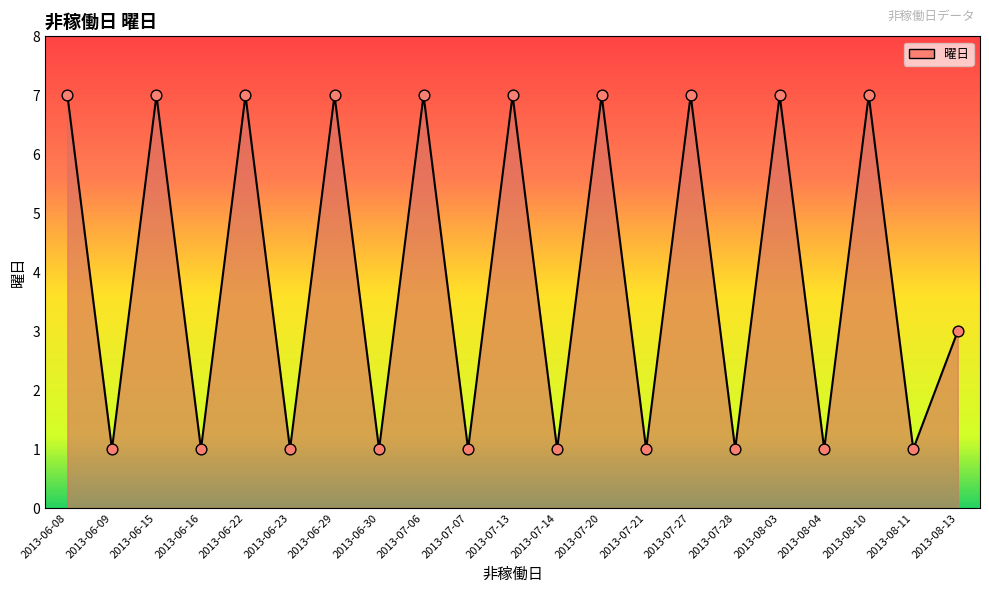

What is the change in value from 2013-06-16 to 2013-07-20?

+6